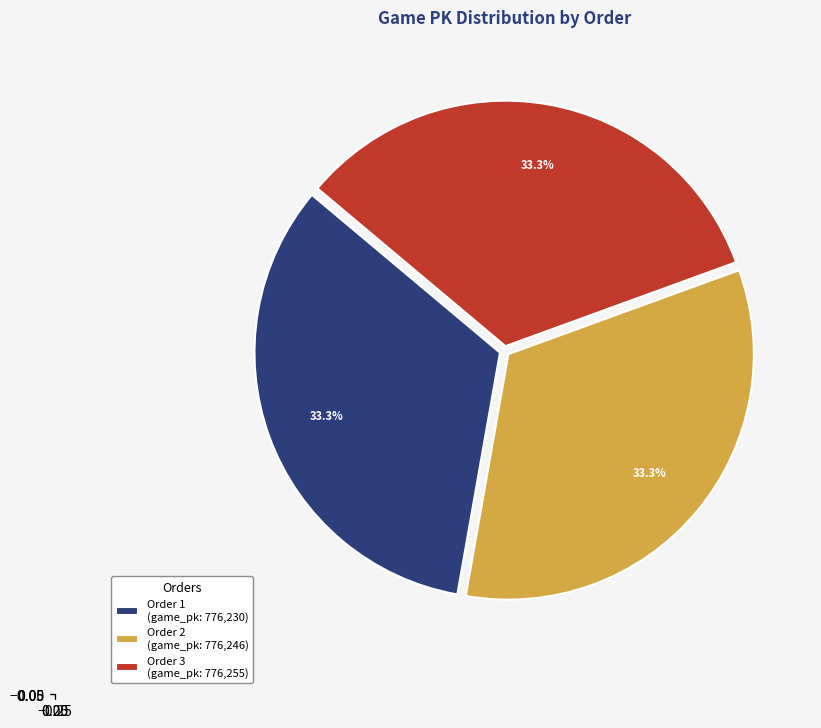

Is there a majority slice in this chart?

No